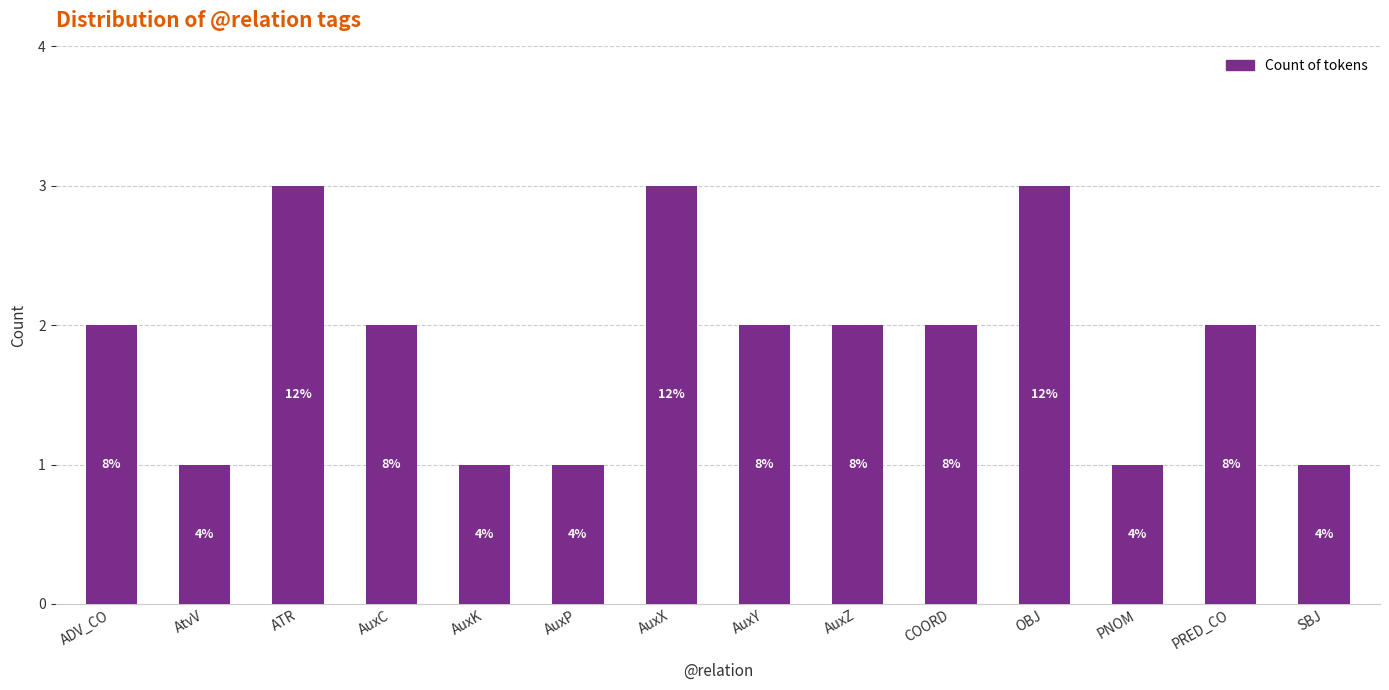

Between ATR and AuxP, which is larger?

ATR